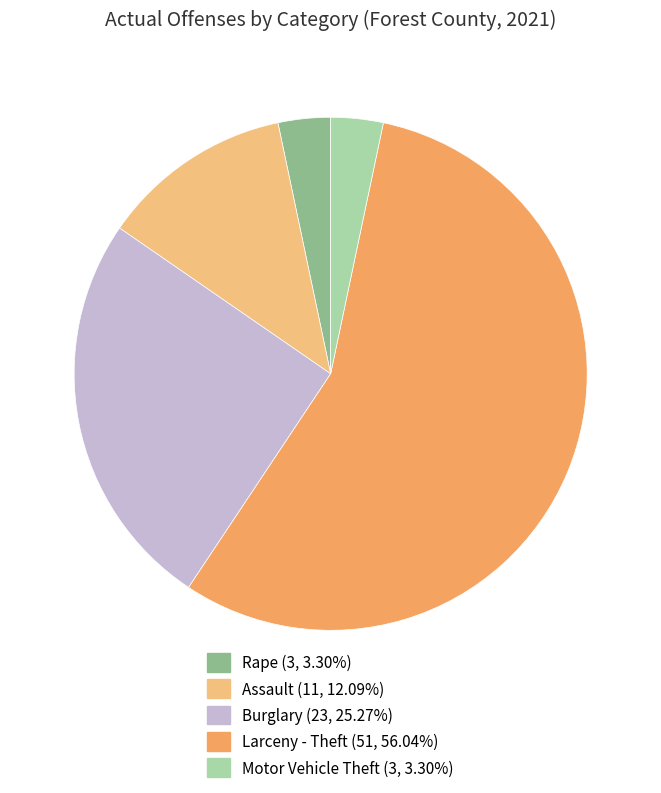

Which category has the biggest portion of the pie?

Larceny - Theft